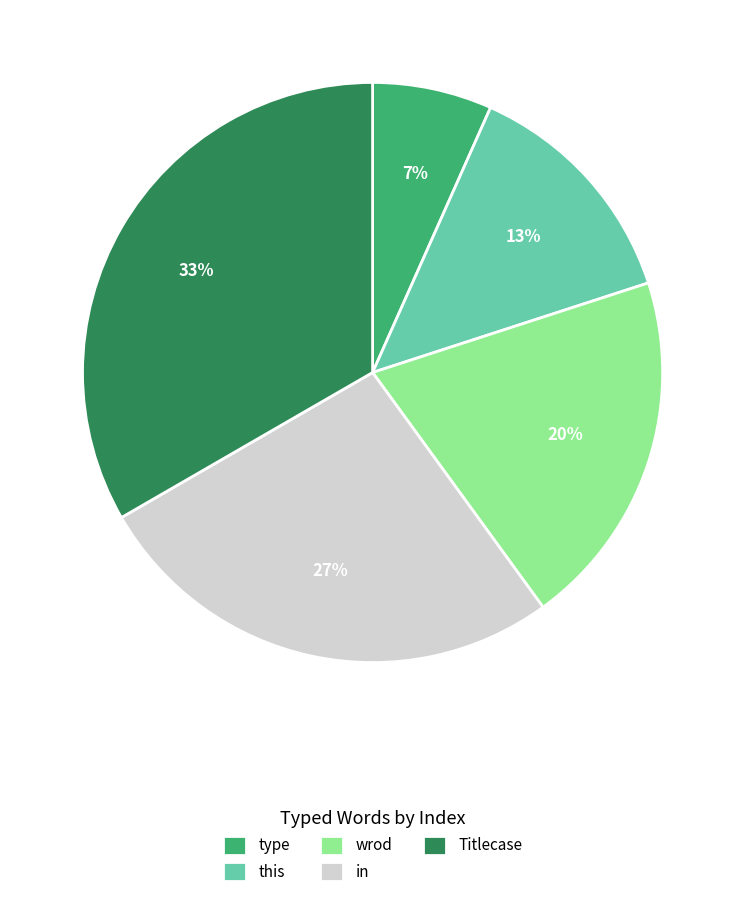

Approximately how many times larger is the value at Titlecase compared to this?

2.5